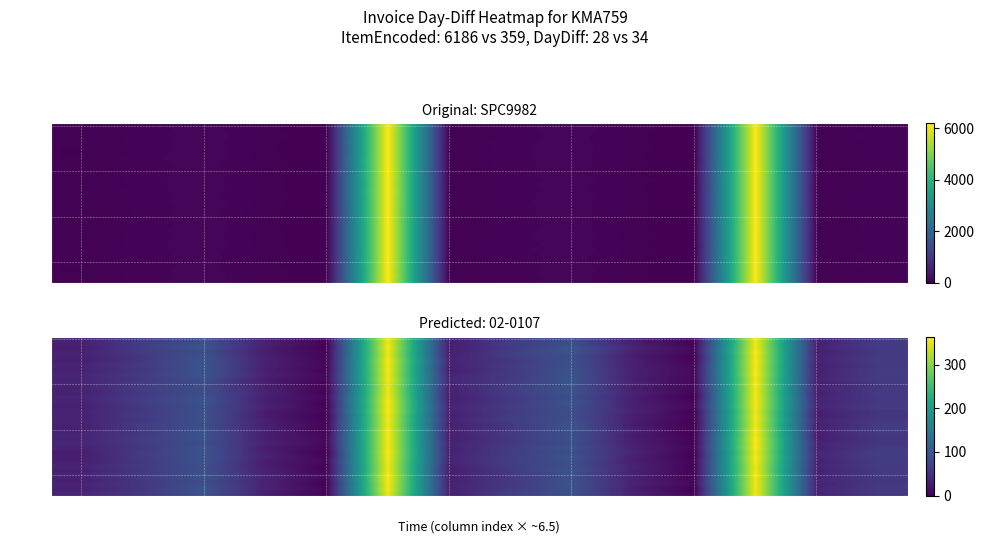

At which category does the chart reach its peak across all series?

11